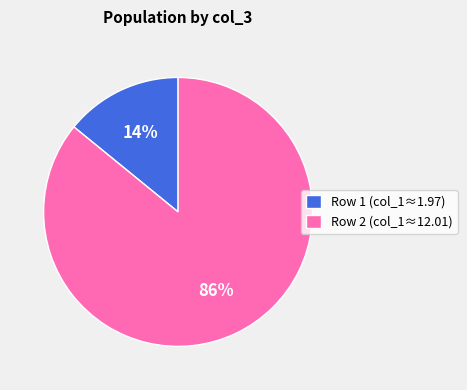

To the nearest percent, what percentage of the pie is Row 2 (col_1≈12.01)?

86%